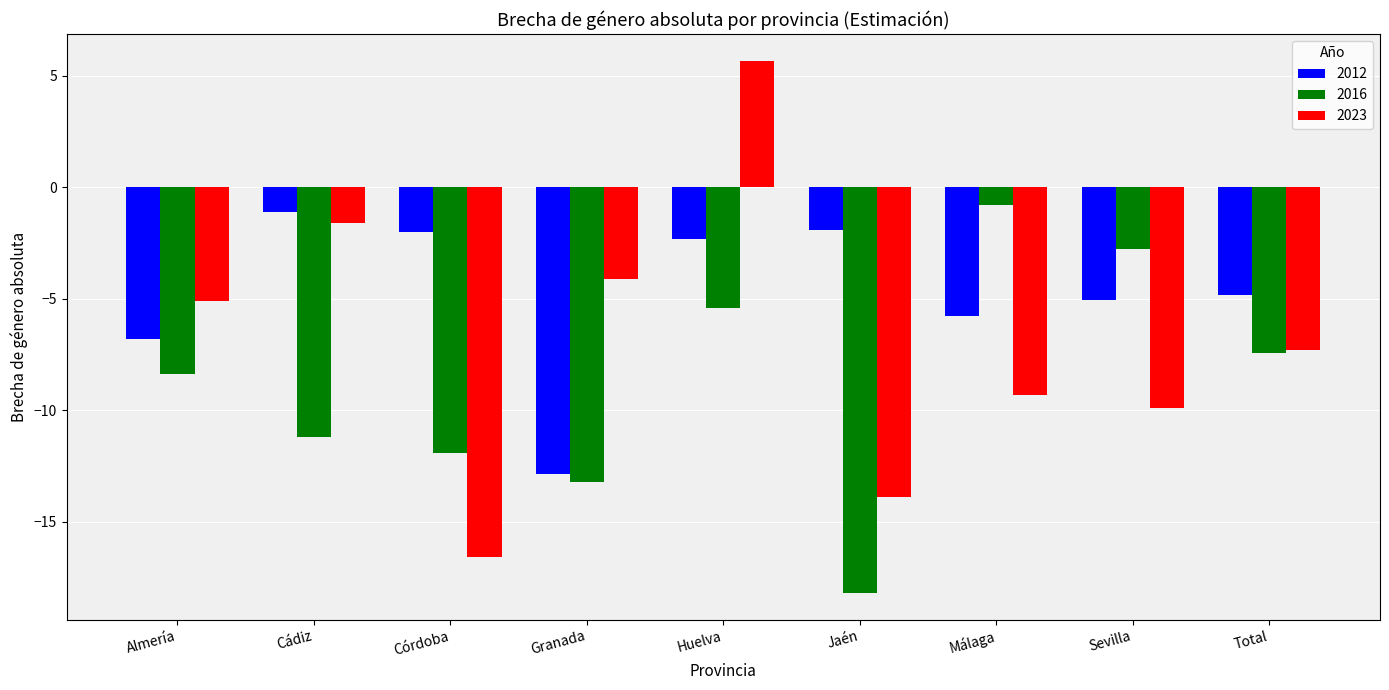

What is the sum of all 2023 values?

-62.1